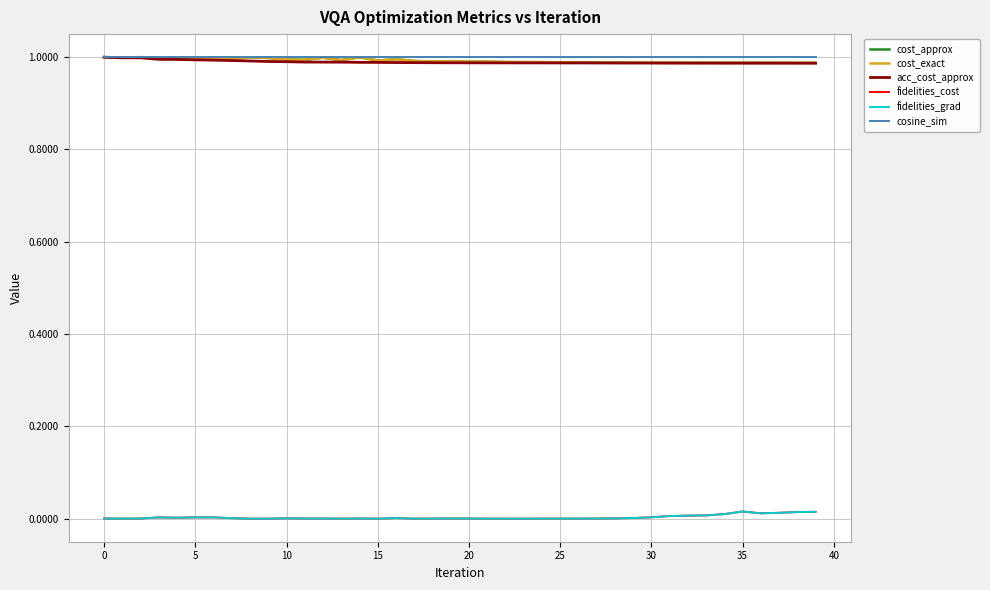

Does the chart display data point markers on the line(s)?

No